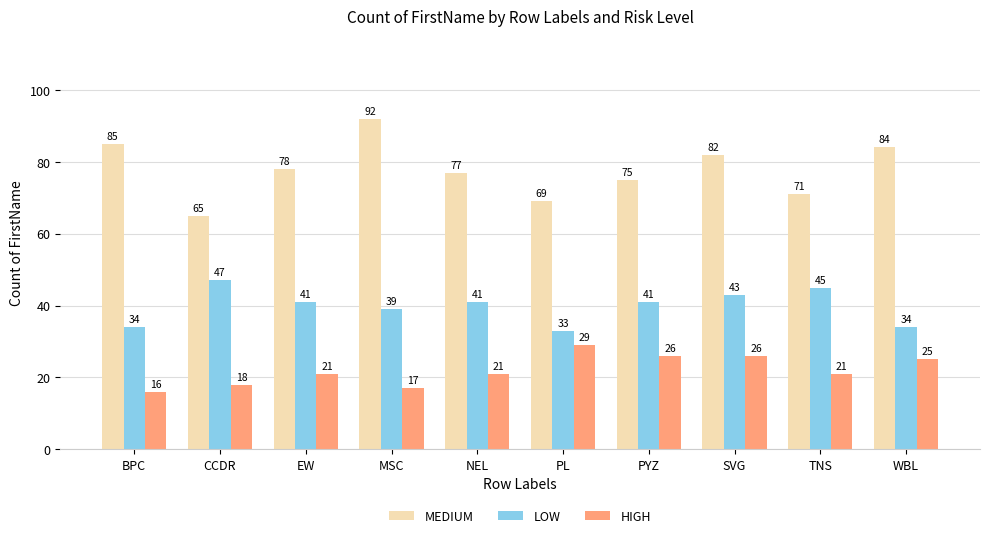

What is the spread (max minus min) of values at PYZ?

49